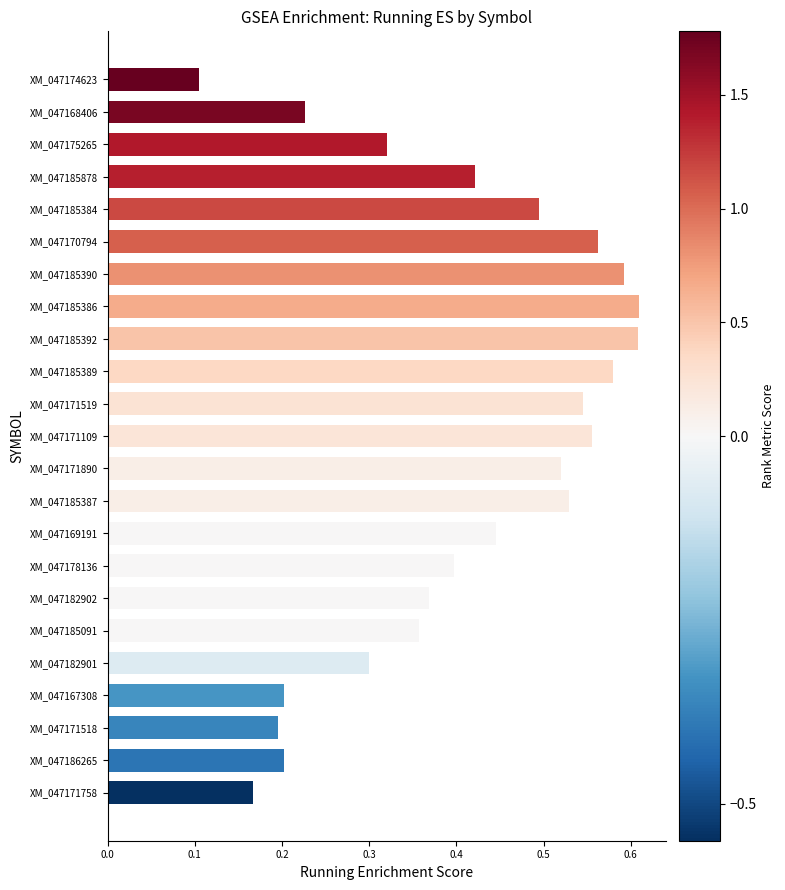

What is the change in value from XM_047171758 to XM_047185390?

+0.4